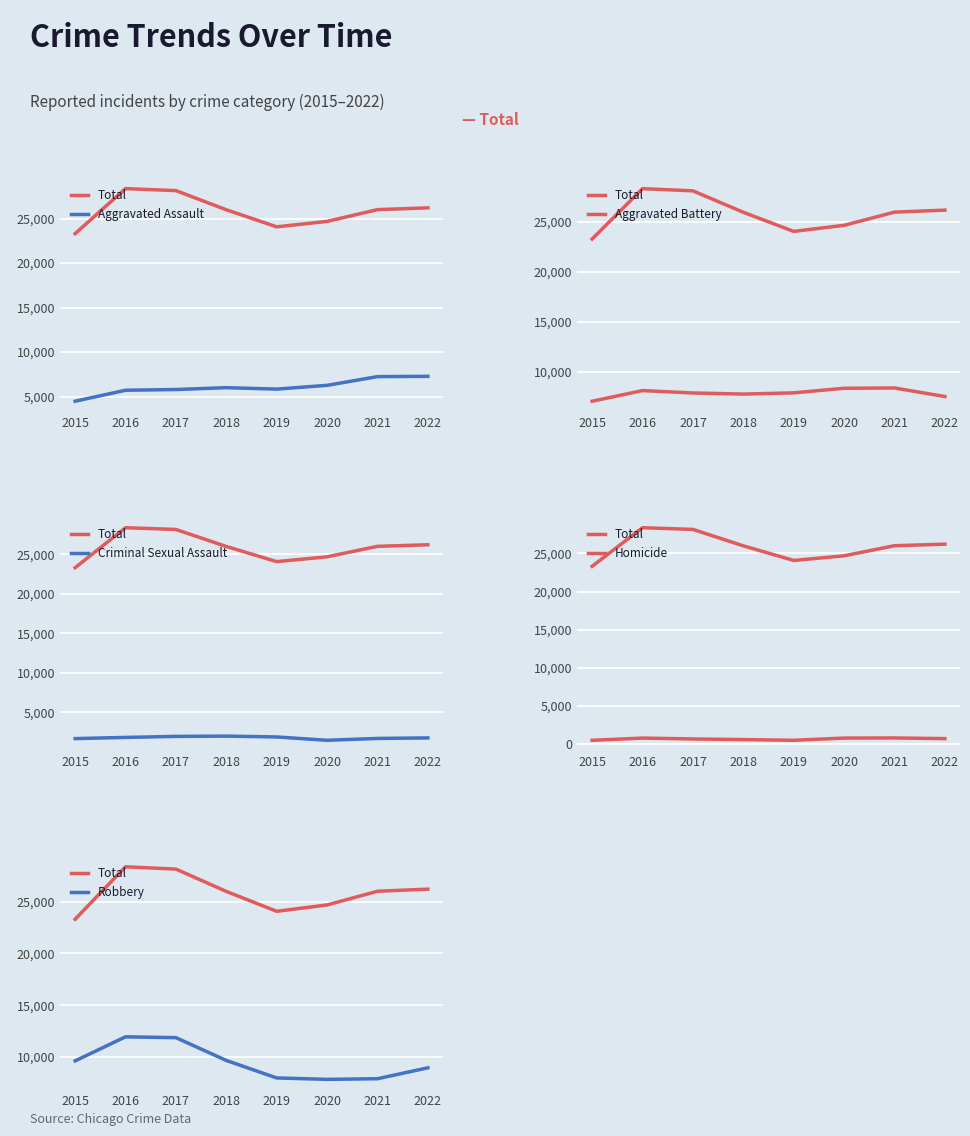

Between 2015 and 2020, which series saw the biggest shift?

Aggravated Assault